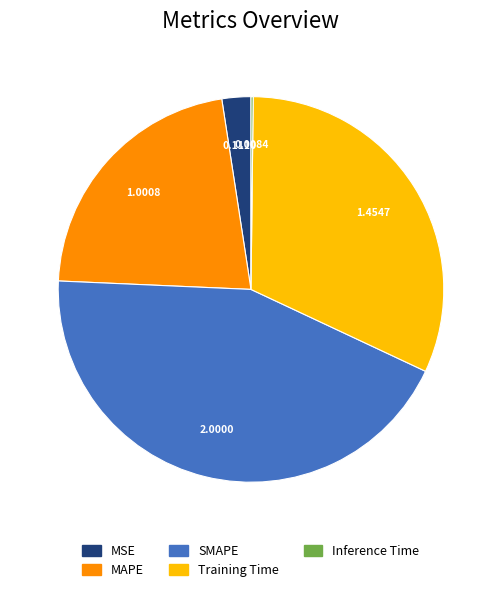

True or false: MSE accounts for 13% of the total.

False